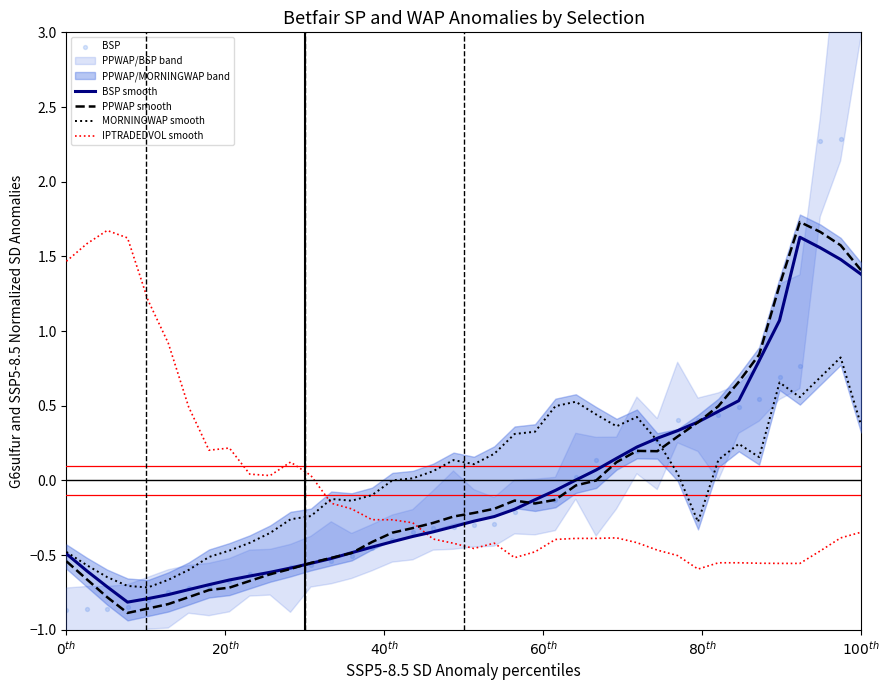

What is the lowest value of the MORNINGWAP smooth series?

-0.7